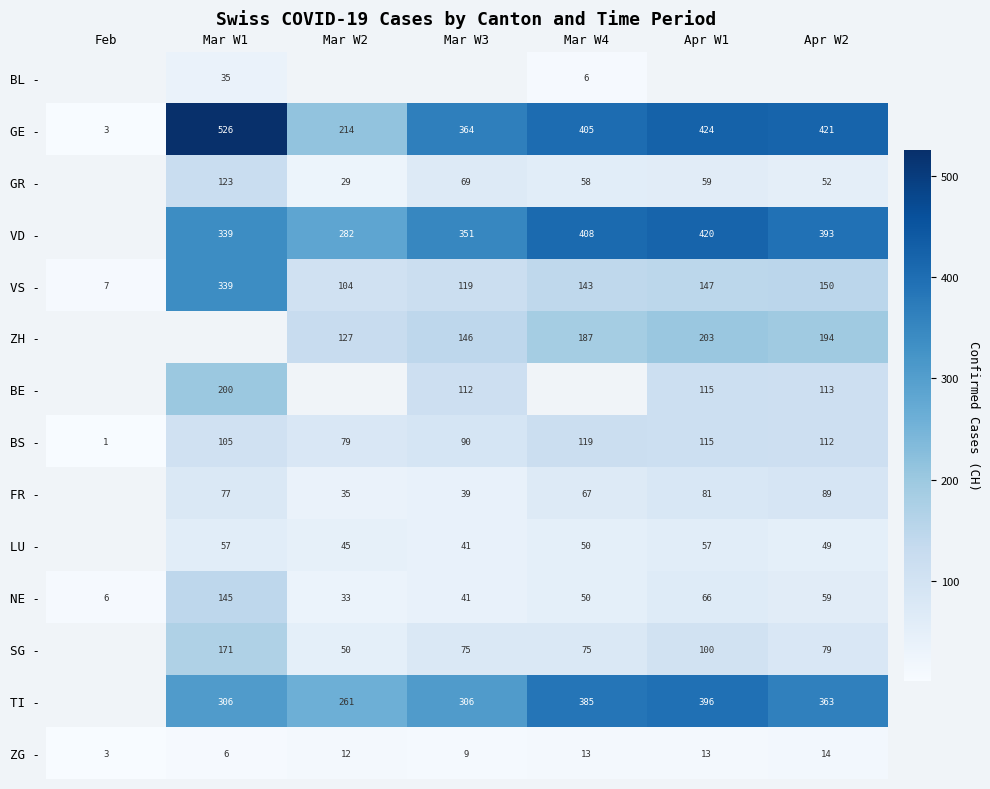

The value of GE - at Feb is 3. True or false?

True